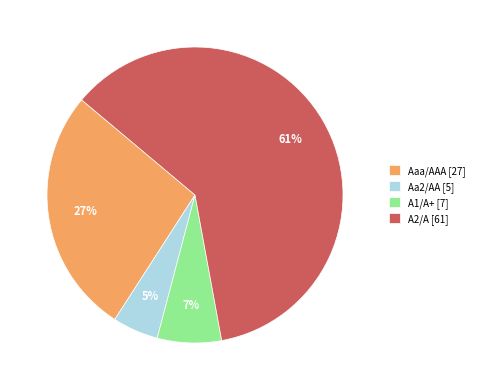

Does Aa2/AA [5] represent more than half of the total?

No